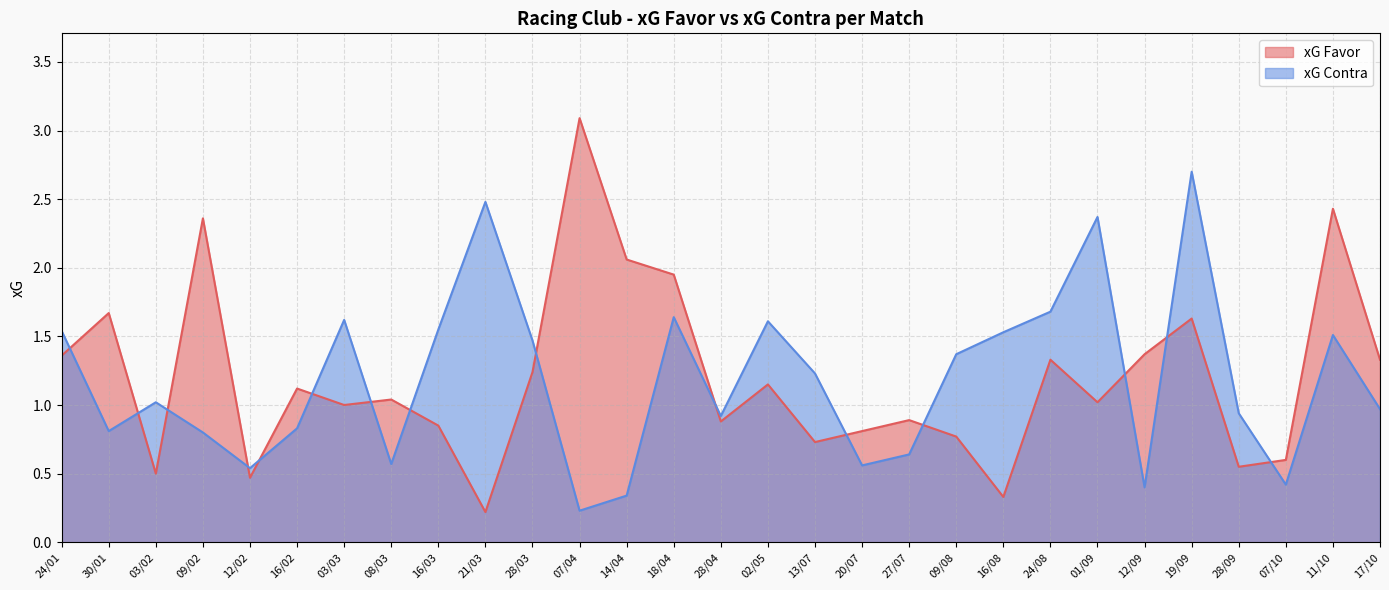

List the series in order of their overall mean, lowest first.

xG Contra, xG Favor